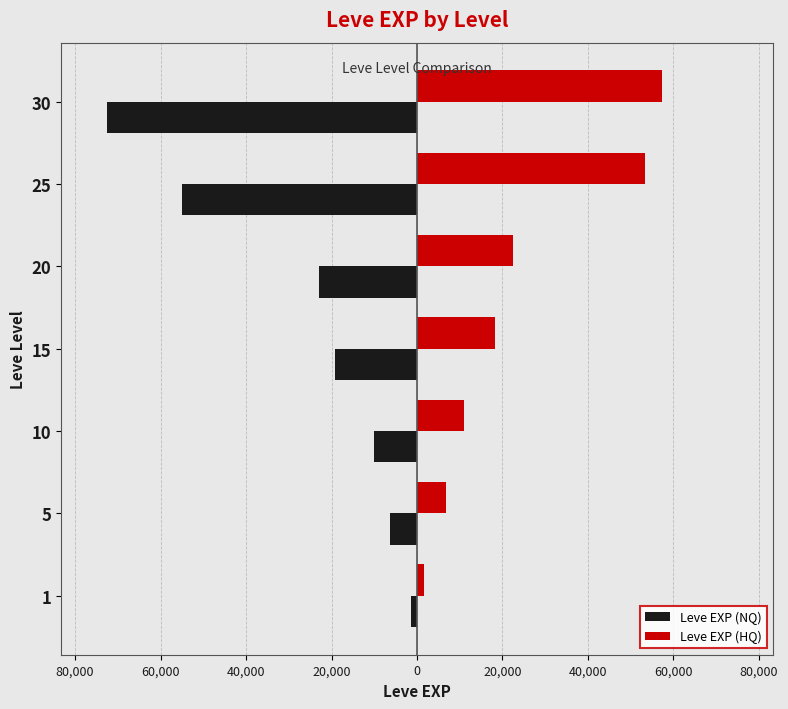

What are all the series names shown in the legend?

Leve EXP (NQ), Leve EXP (HQ)